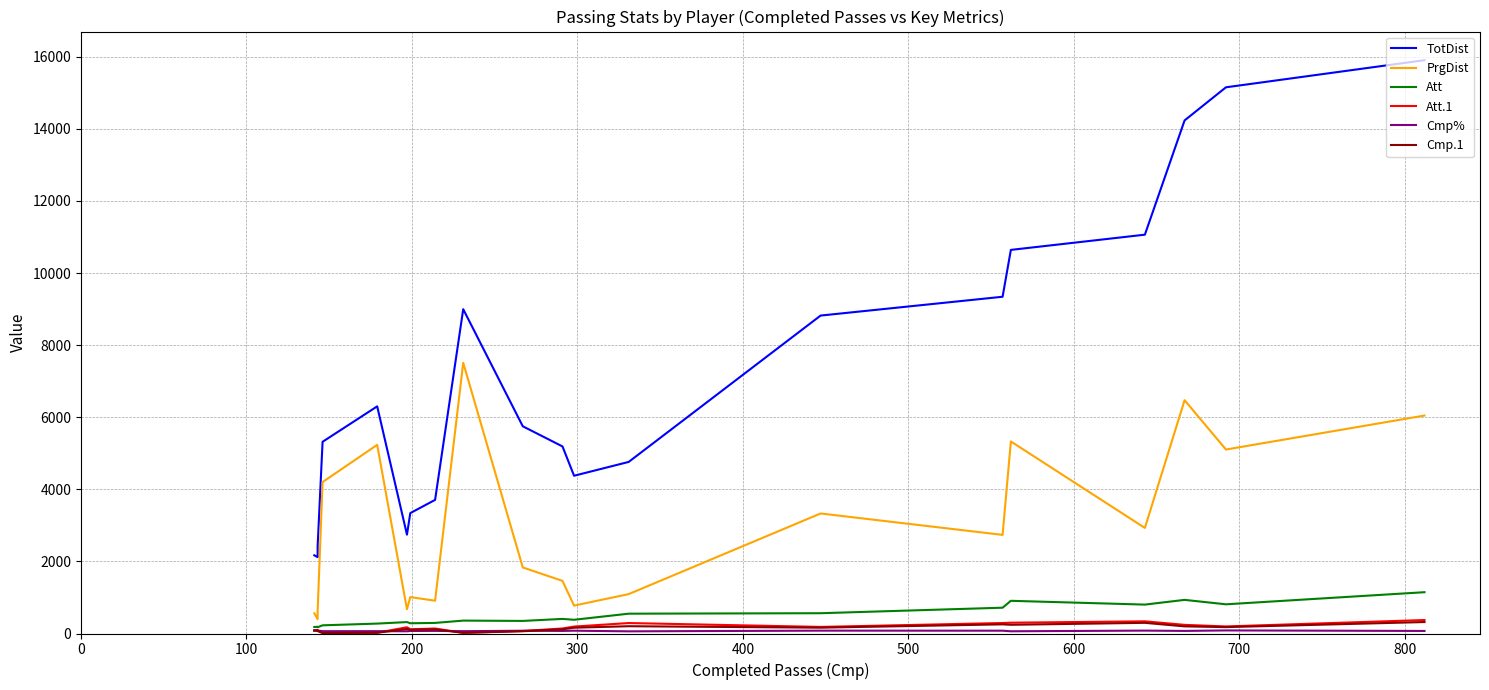

Which series has the widest spread of values?

TotDist